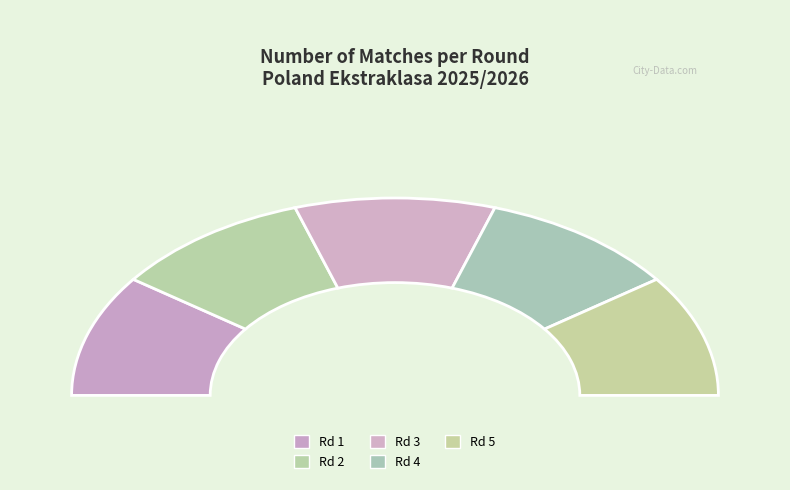

True or false: Rodada 3 accounts for 22% of the total.

False